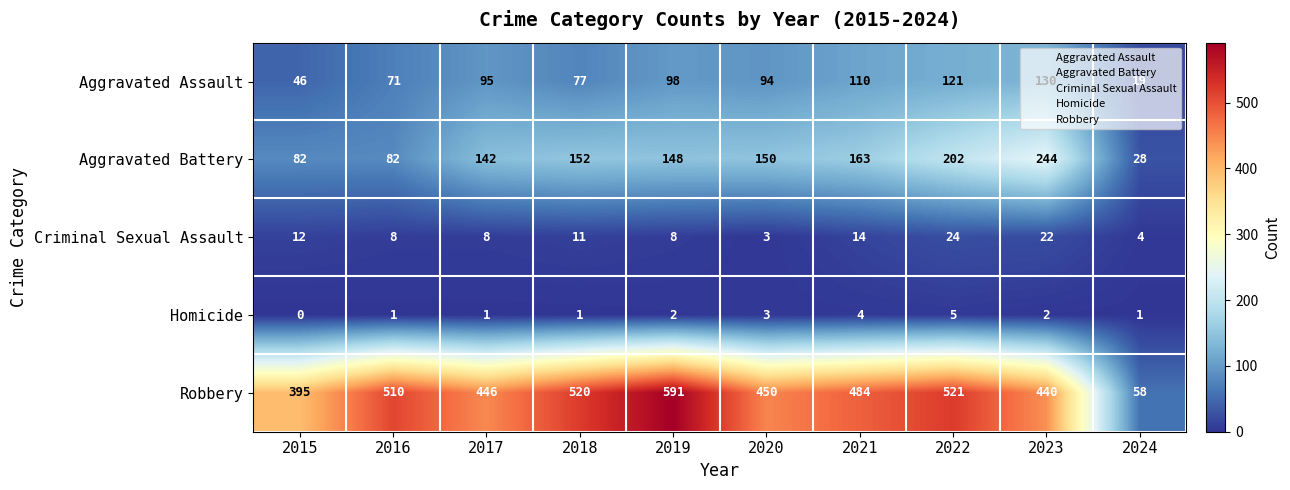

Is it true that Aggravated Battery equals 28 at 2024?

True